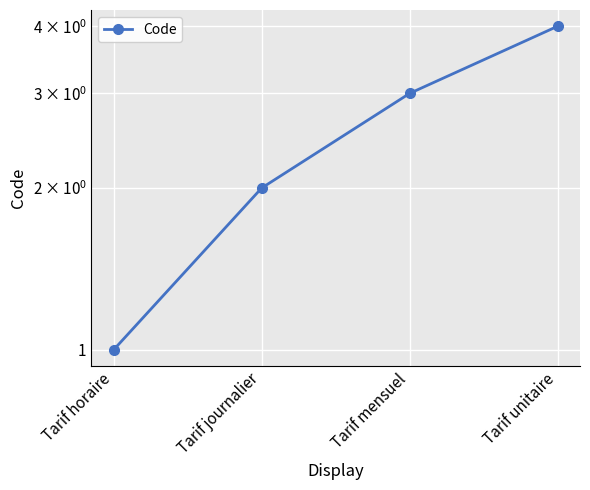

What is the label of the 1st point from the left?

Tarif horaire